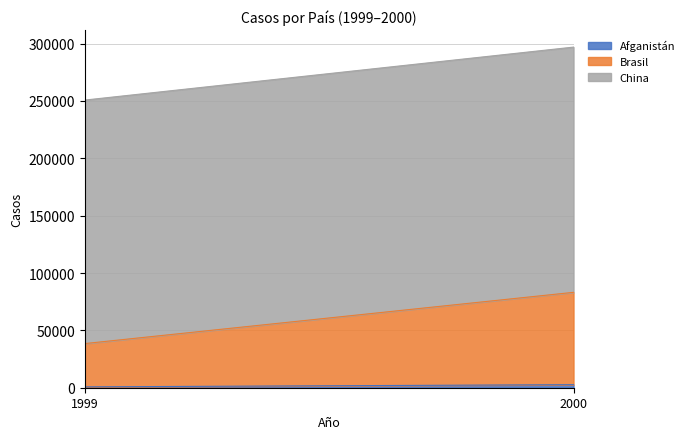

Reading left to right, transcribe all the data shown in this chart.

Afganistán: 1999=745	2000=2666
Brasil: 1999=37737	2000=80488
China: 1999=212258	2000=213766